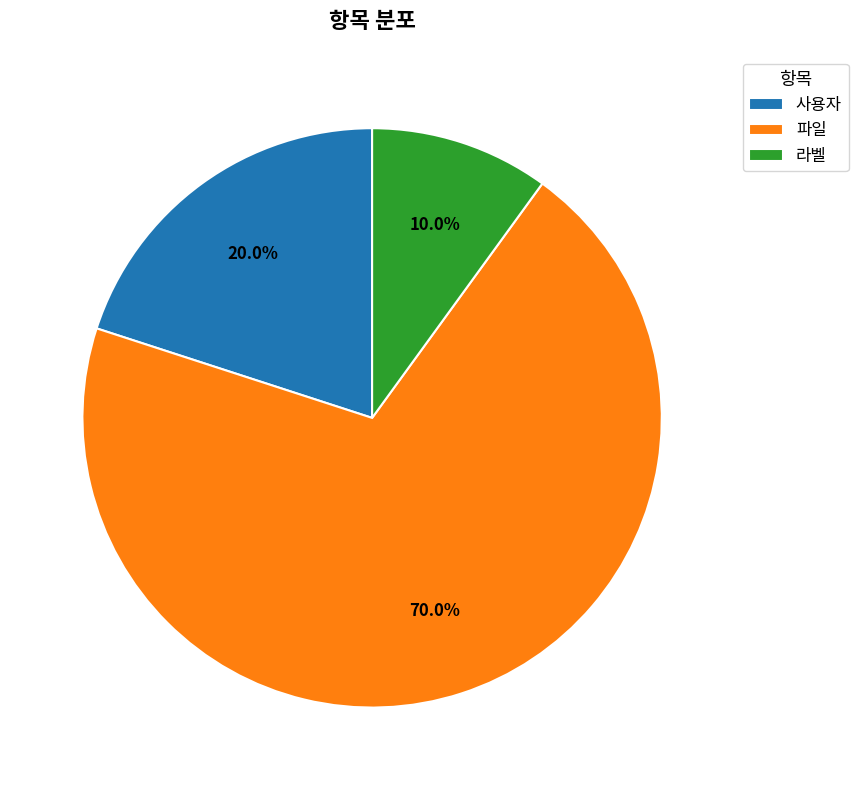

Do 파일 and 라벨 together represent more than half of the pie?

Yes